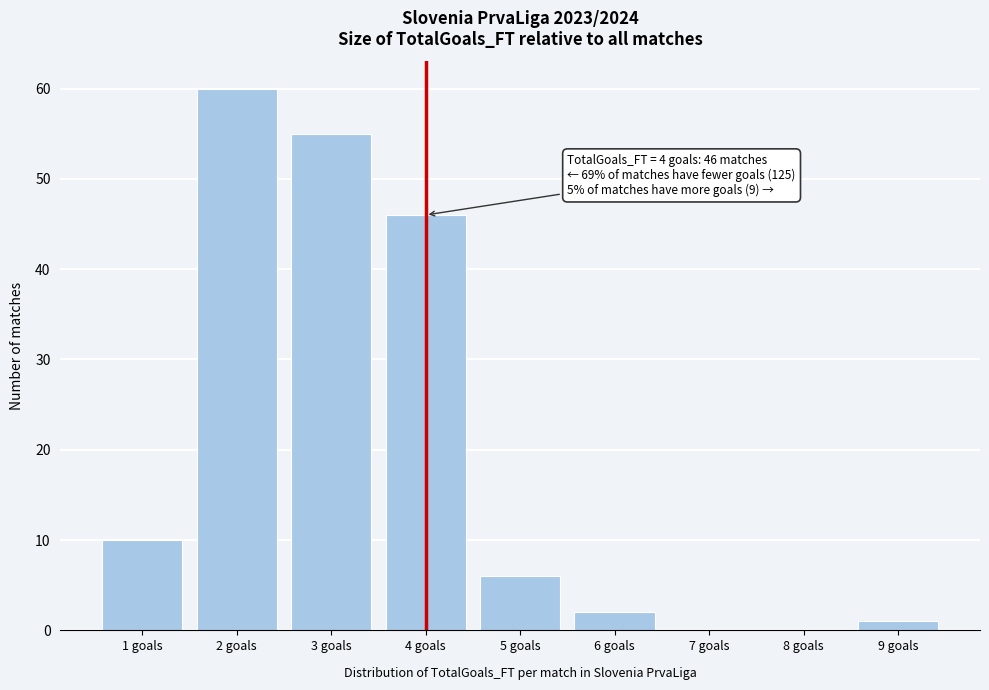

Reading left to right, transcribe all the data shown in this chart.

1 goals=10	2 goals=60	3 goals=55	4 goals=46	5 goals=6	6 goals=2	7 goals=0	8 goals=0	9 goals=1